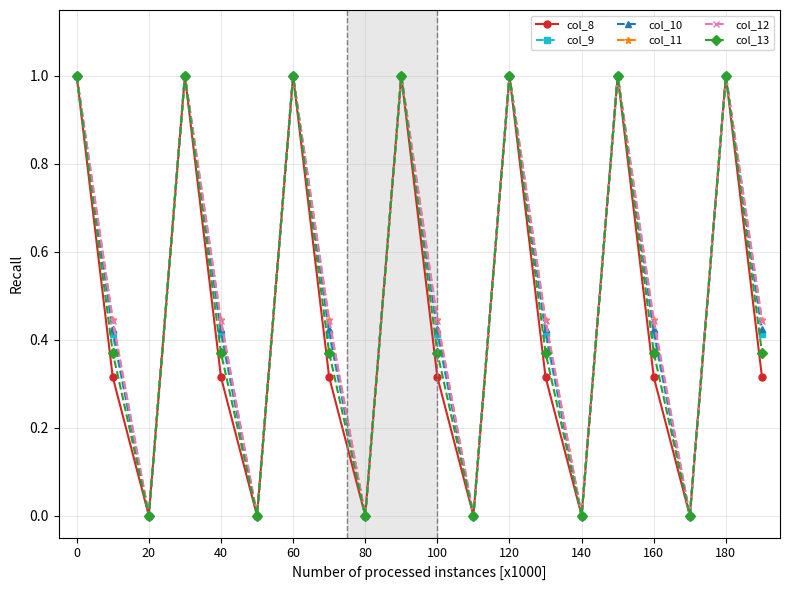

Does the chart have visible grid lines?

Yes